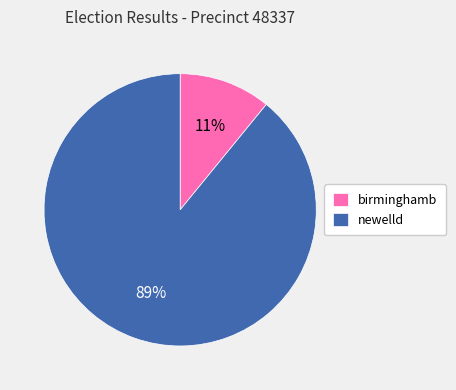

Which category has the biggest portion of the pie?

newelld